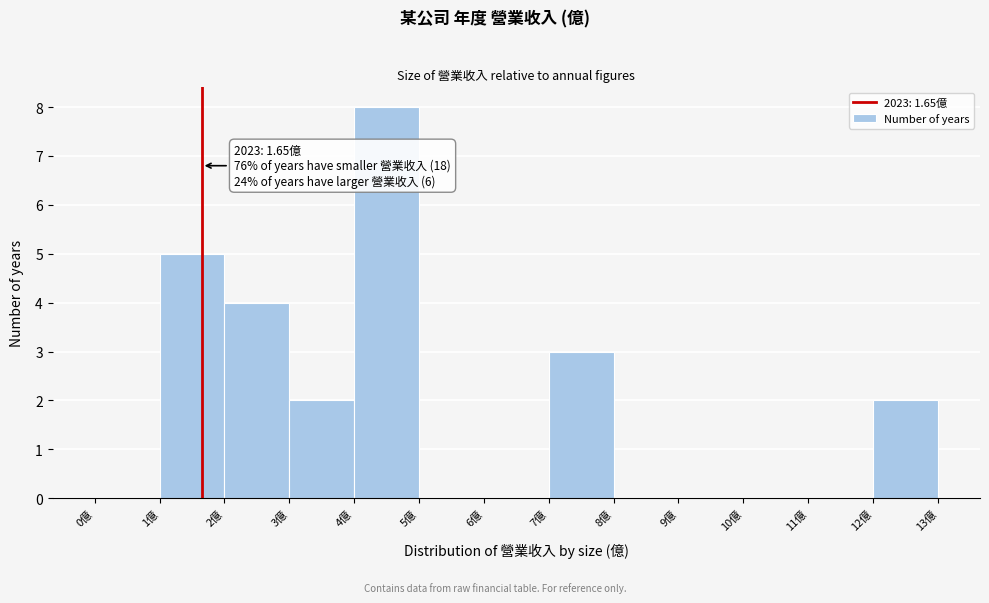

Which range on the x-axis has the tallest bar?

4 to 5